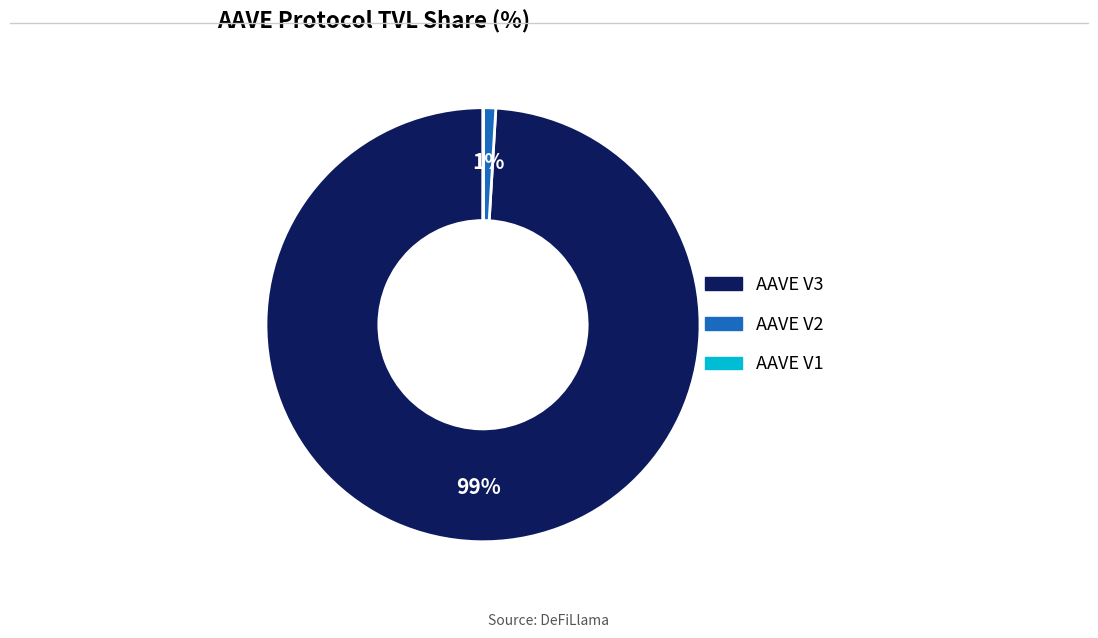

What is the largest slice in the pie chart?

AAVE V3